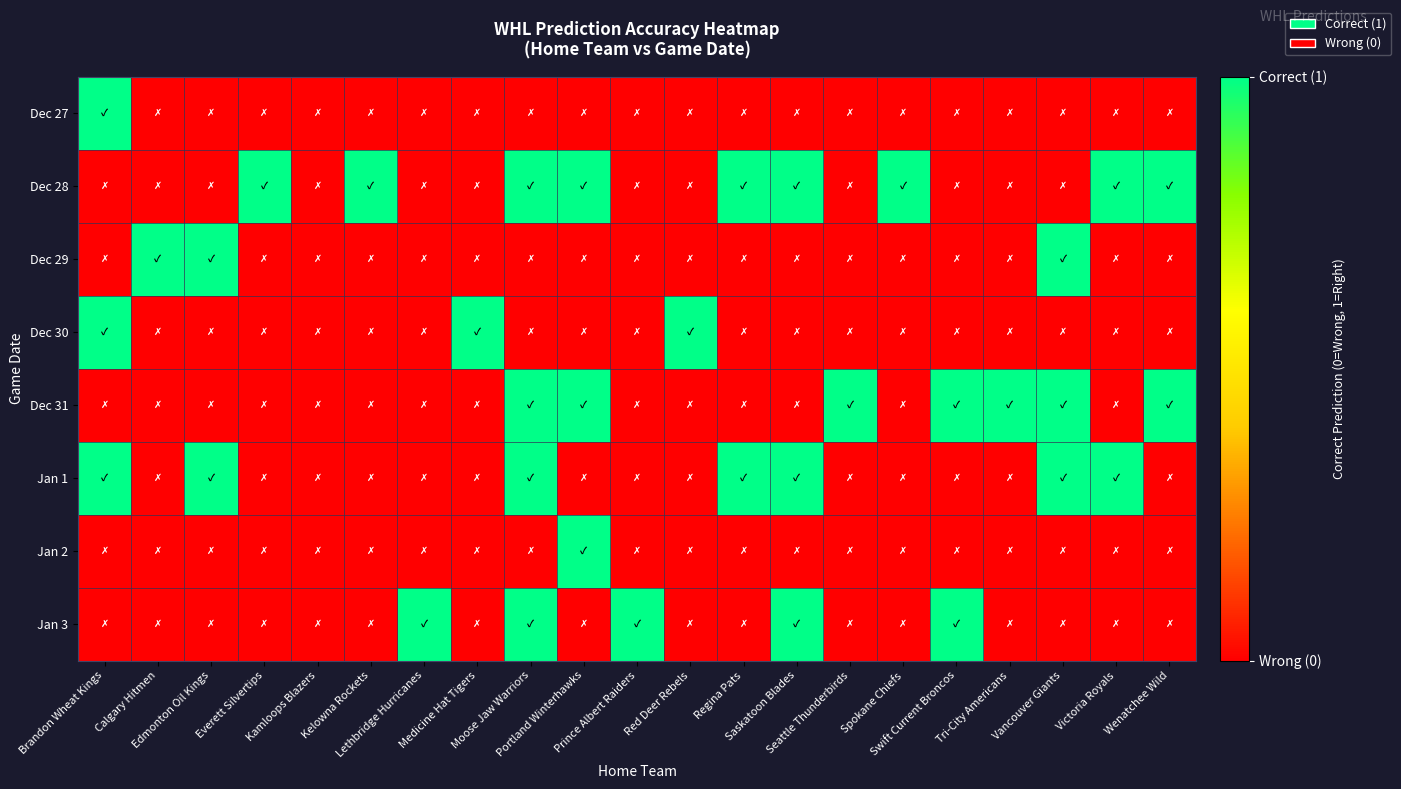

Which series changed the most between Everett Silvertips and Prince Albert Raiders?

Dec 28